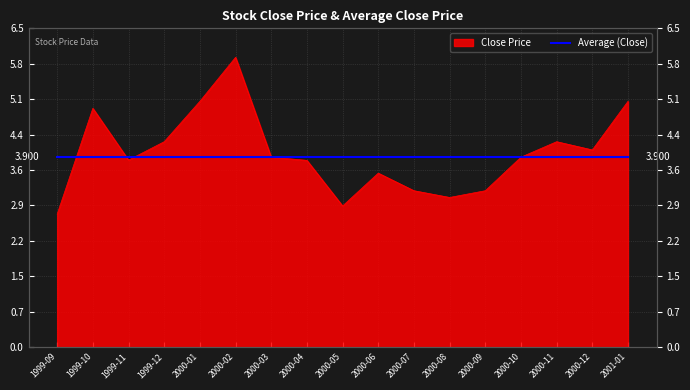

What is the difference between the maximum and second lowest values?

3.1